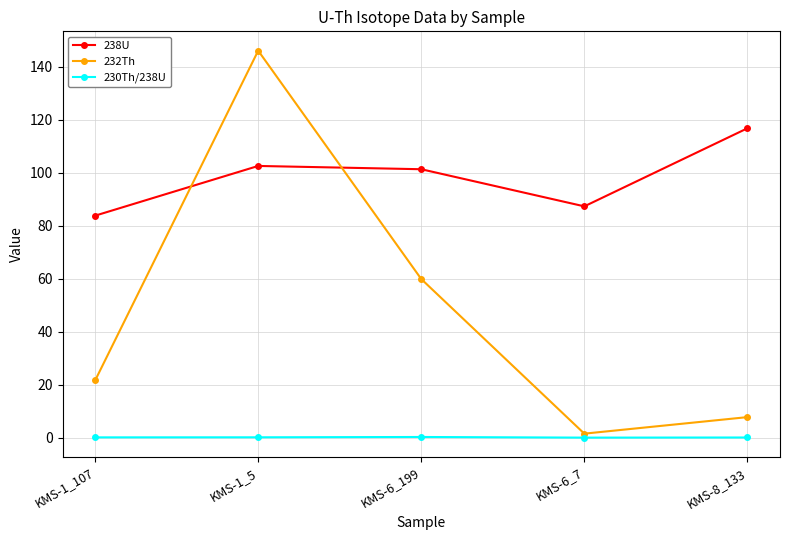

Which series changed the most between KMS-1_5 and KMS-6_199?

232Th